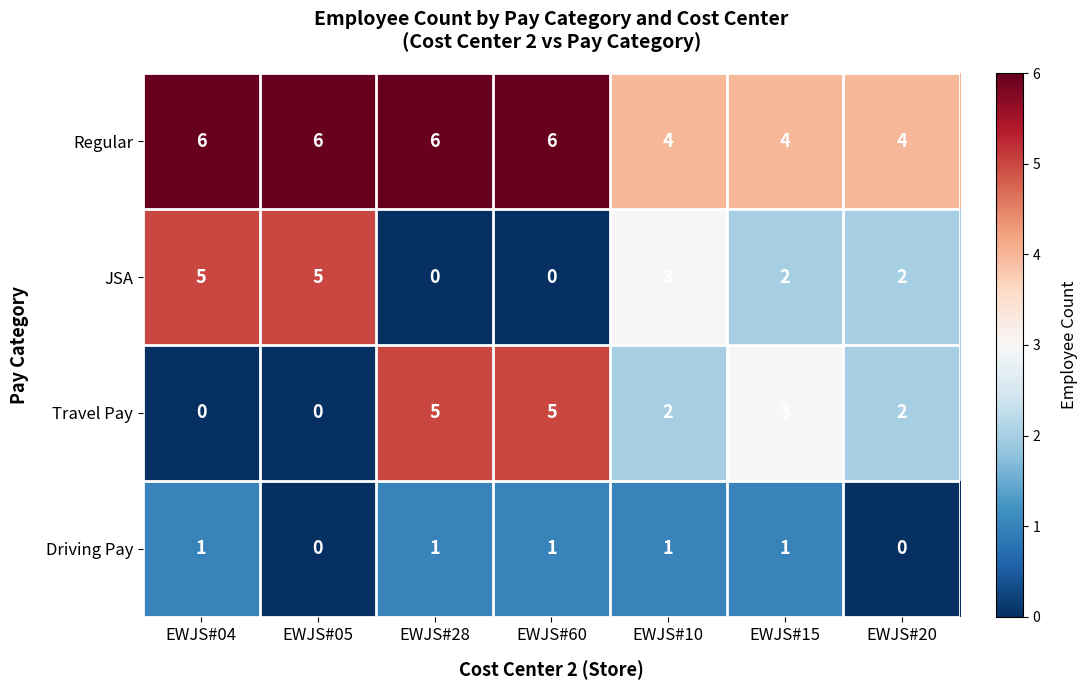

Is it true that Driving Pay equals 0 at EWJS#05?

True